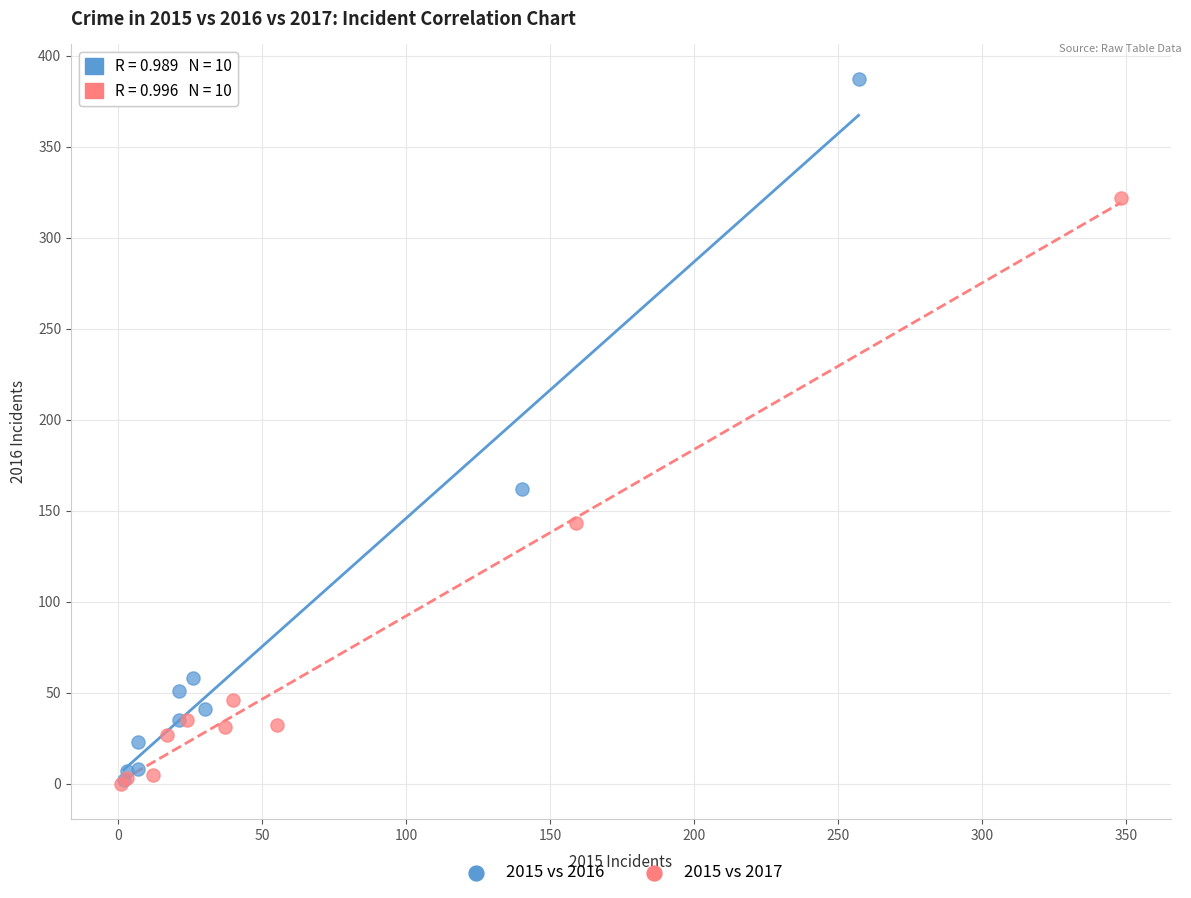

Which series has the largest Y range (max minus min)?

2015 vs 2016